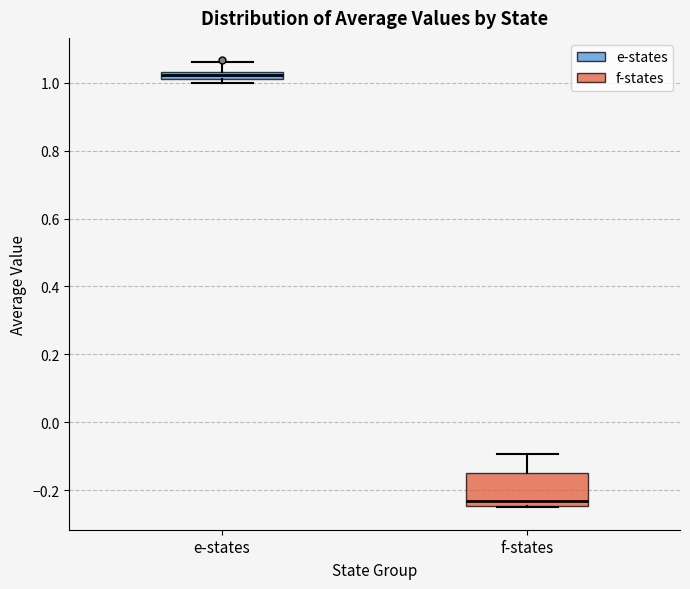

Which box's median line is the highest?

e-states